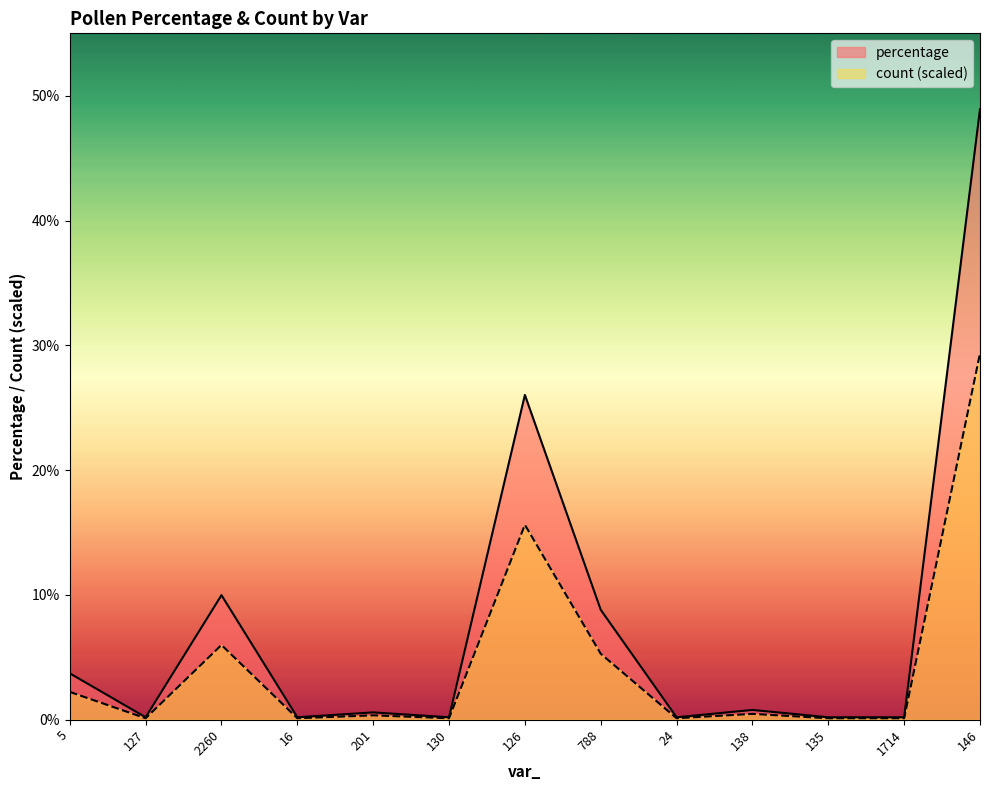

What is the label of the 12th point from the right?

127